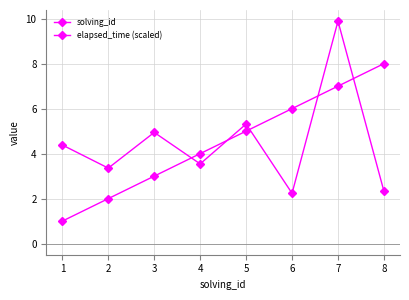

Which series has the largest total across all categories?

solving_id